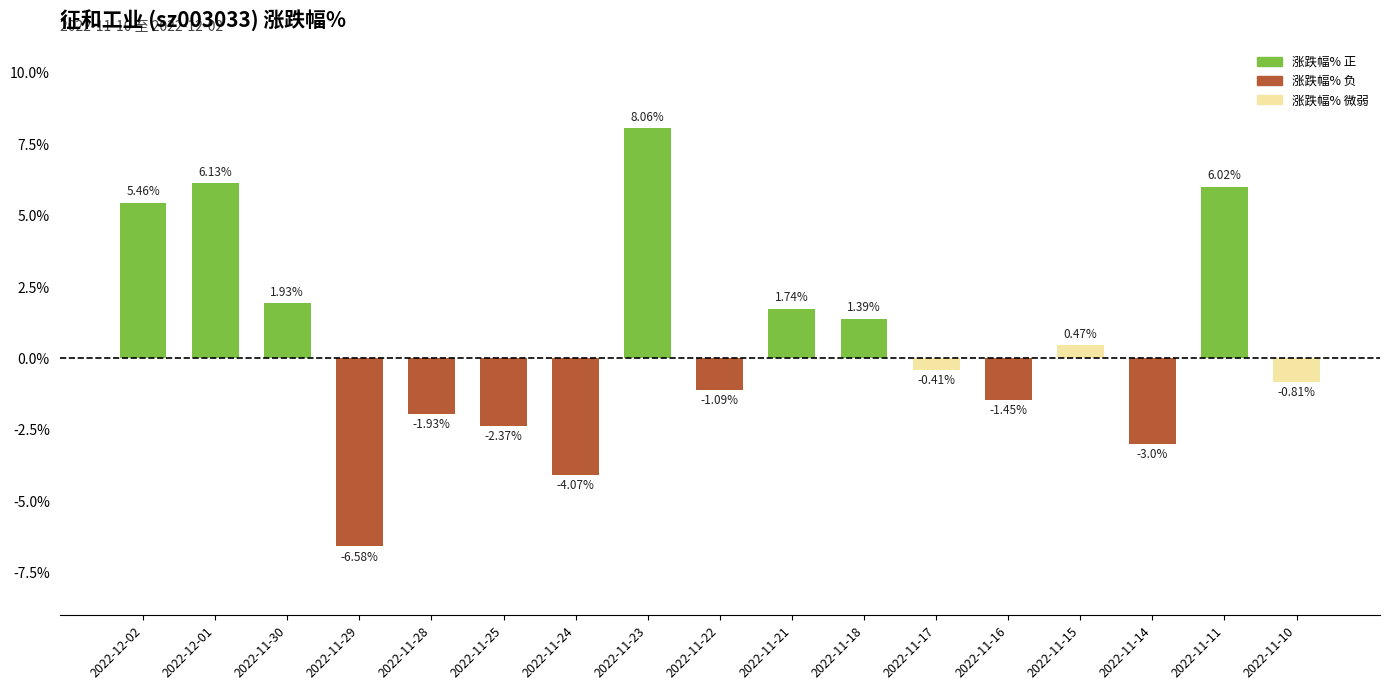

Count the number of categories in the chart.

17